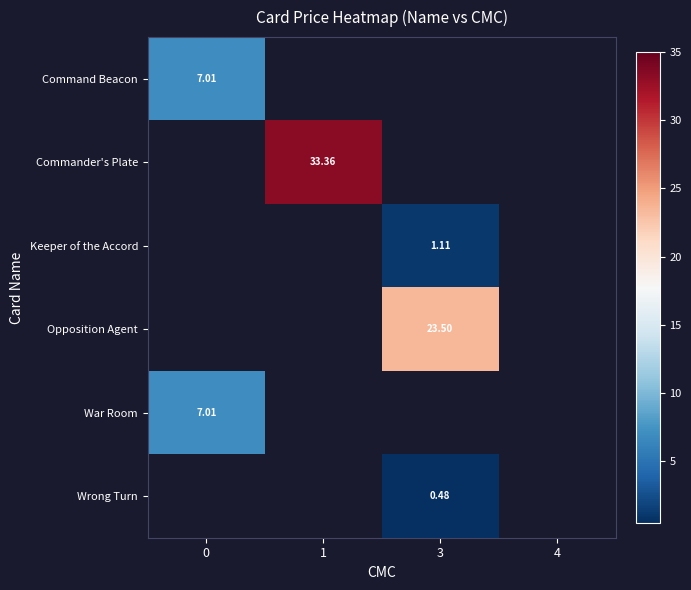

How many categories are shown in the chart?

4